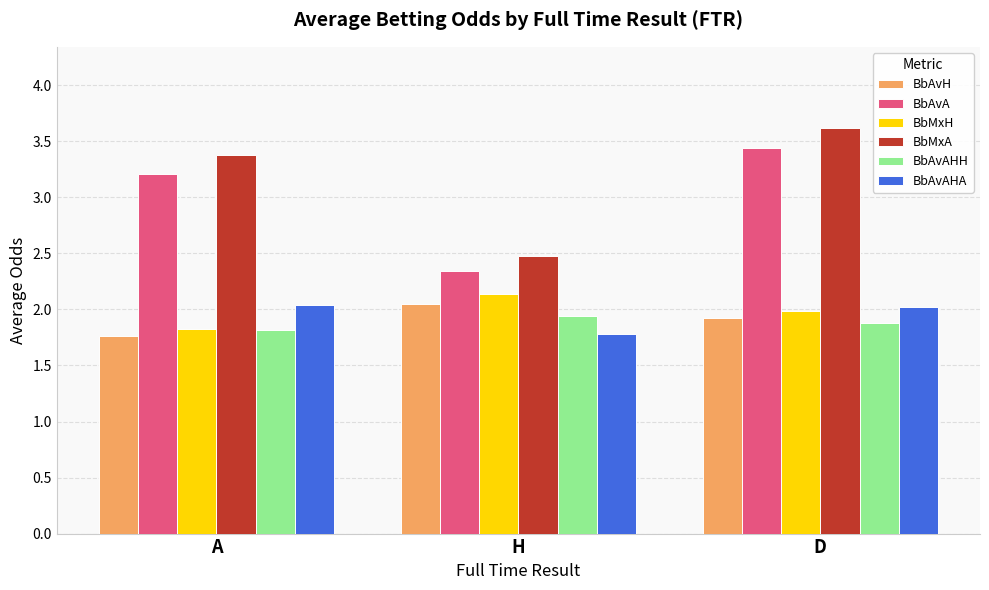

The value of BbAvA at D is 5.7. True or false?

False